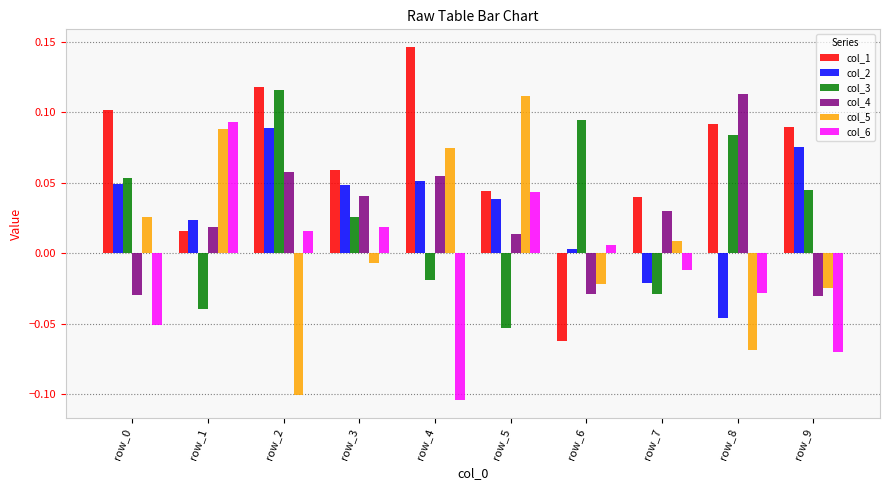

At how many categories does at least one series exceed 0?

10